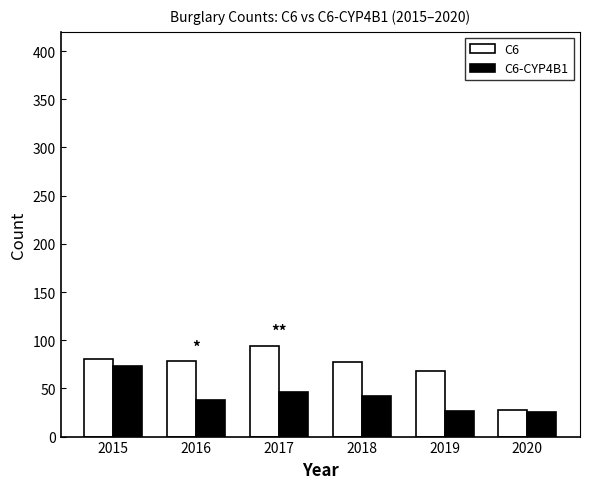

What are all the series names shown in the legend?

C6, C6-CYP4B1